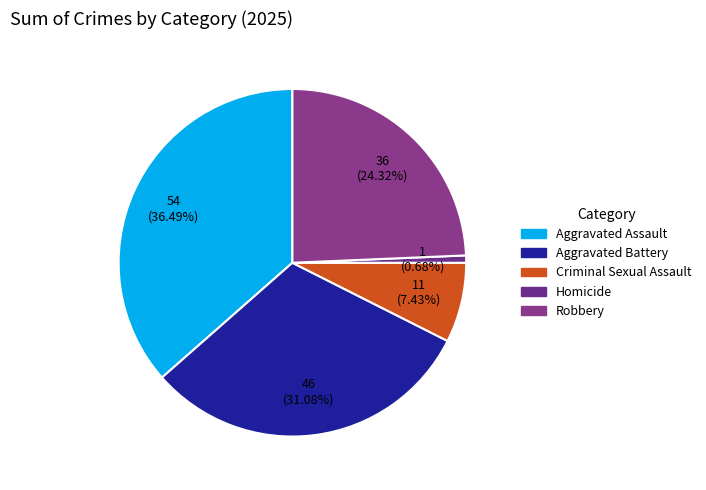

Which category has the biggest portion of the pie?

Aggravated Assault